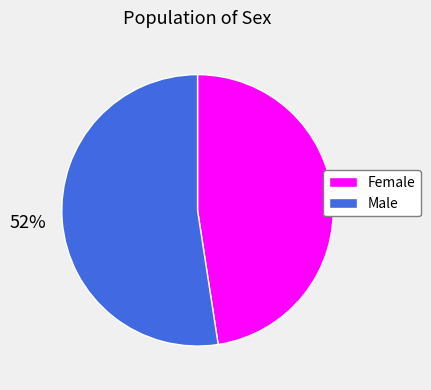

How many slices are in this pie chart?

2